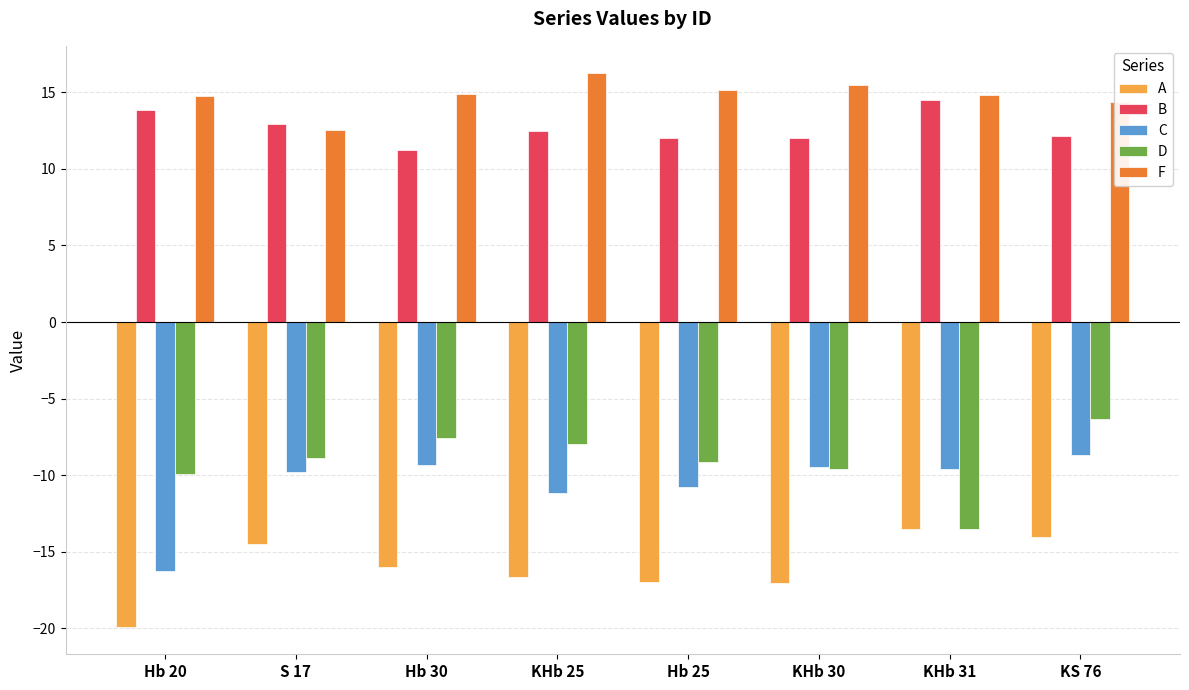

The value of F at Hb 25 is 15.1. True or false?

True